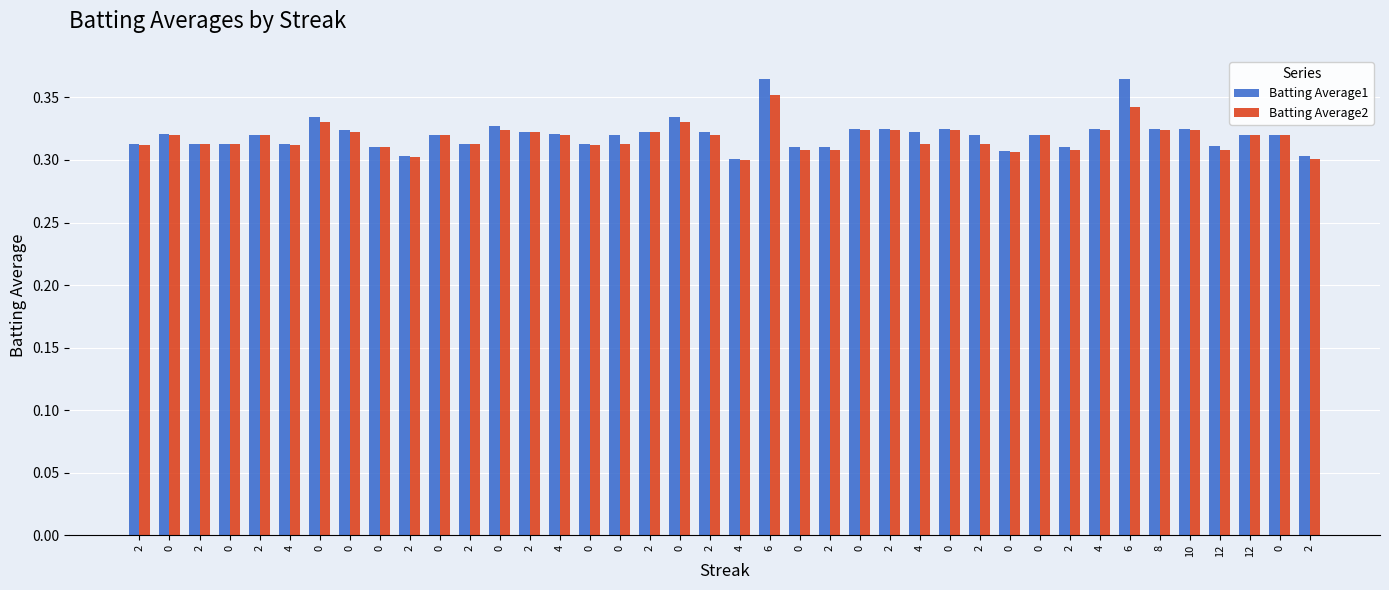

What is the value of the Batting Average2 bar at the 13th from the left?

0.3